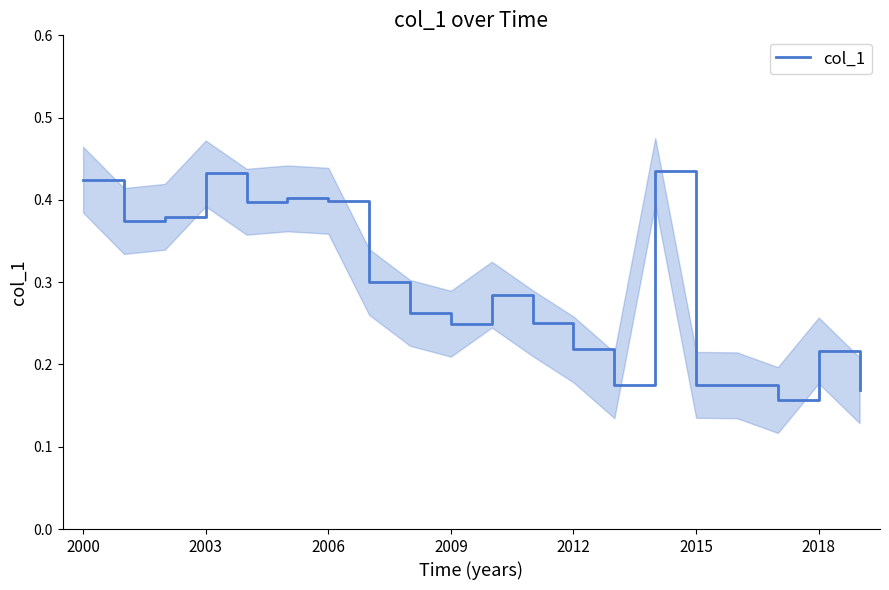

Count the values in the range 0 to 1.

20